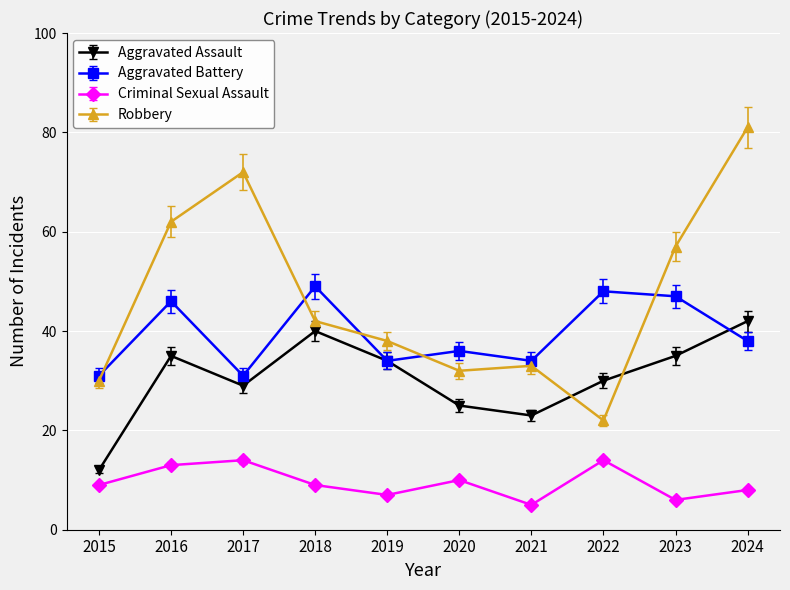

What is the sum of the Aggravated Battery values at 2016 and 2015?

77